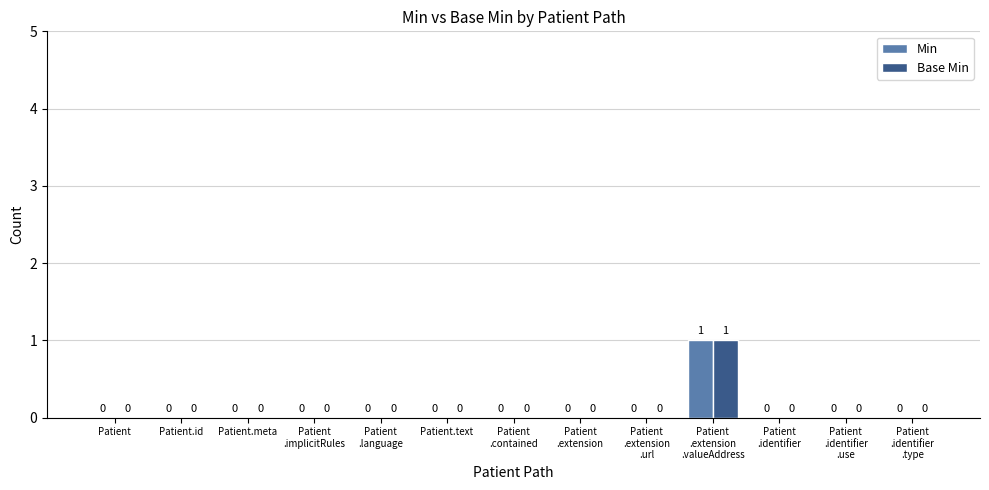

How many Base Min values are between 0 and 1?

13